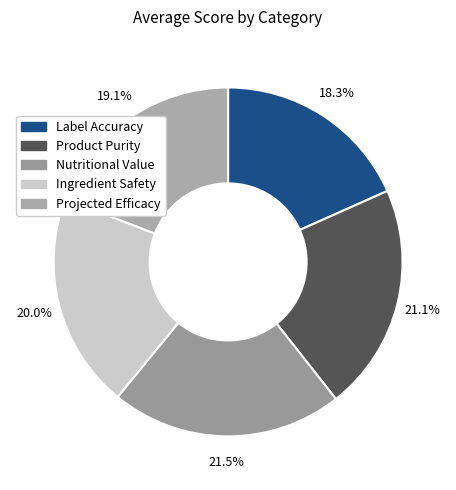

To the nearest percent, what is the average slice percentage?

20%